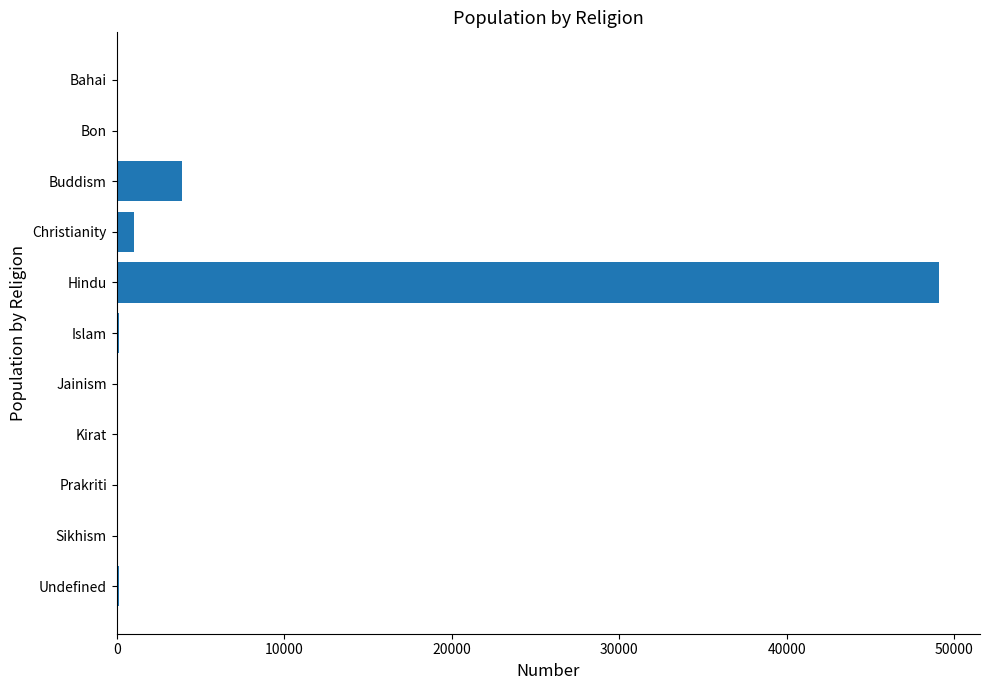

Does the chart contain stacked bars?

No